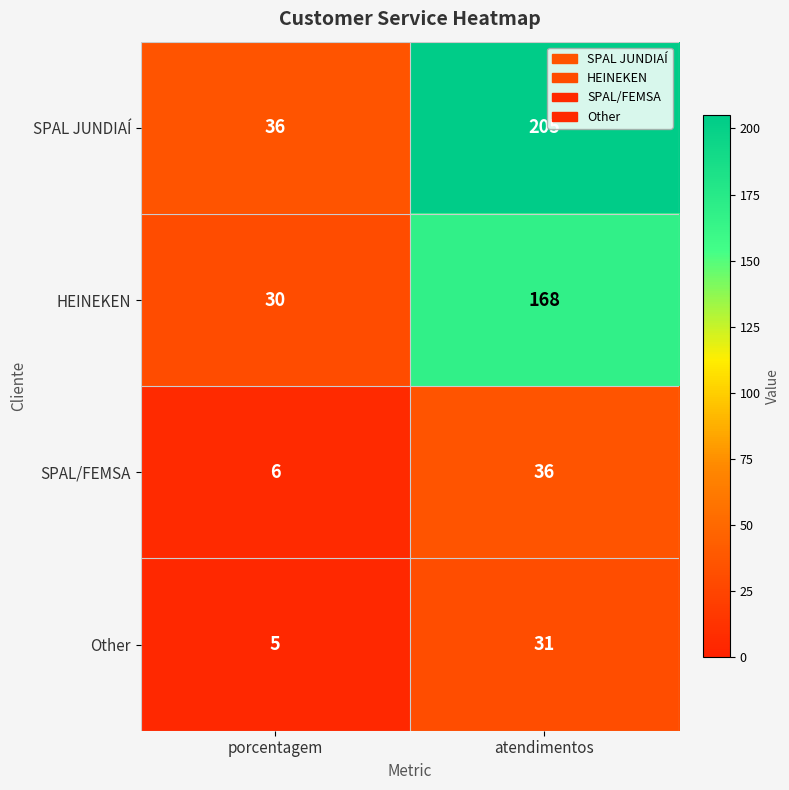

Read the Other value at atendimentos.

31